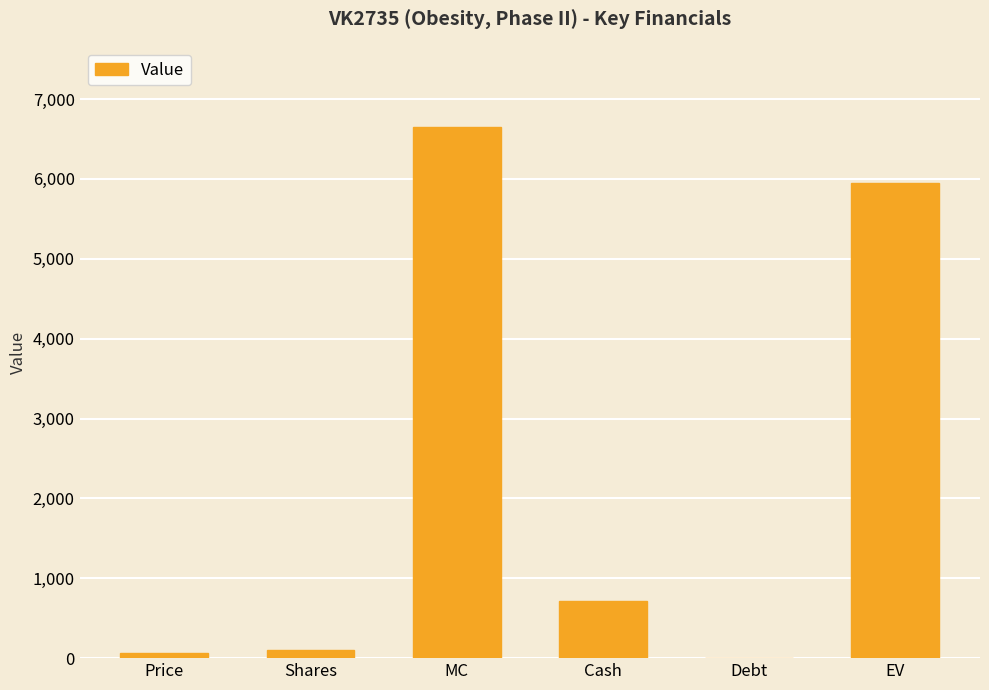

What is the change in value from Shares to MC?

+6552